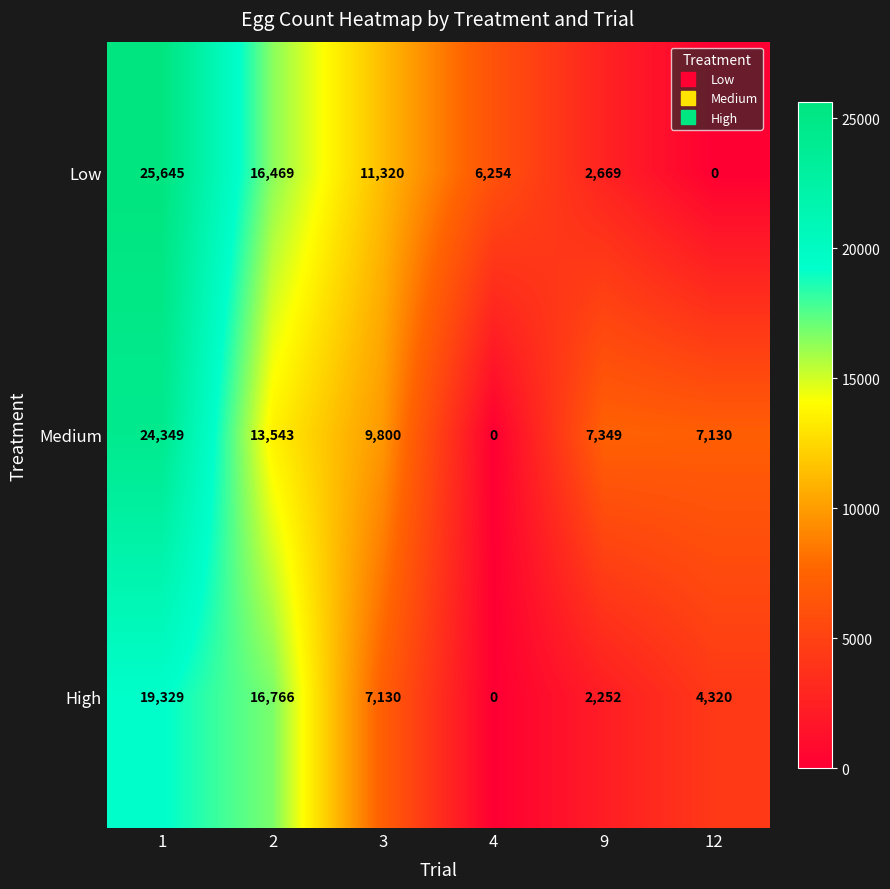

At how many categories does at least one series exceed 2596?

6